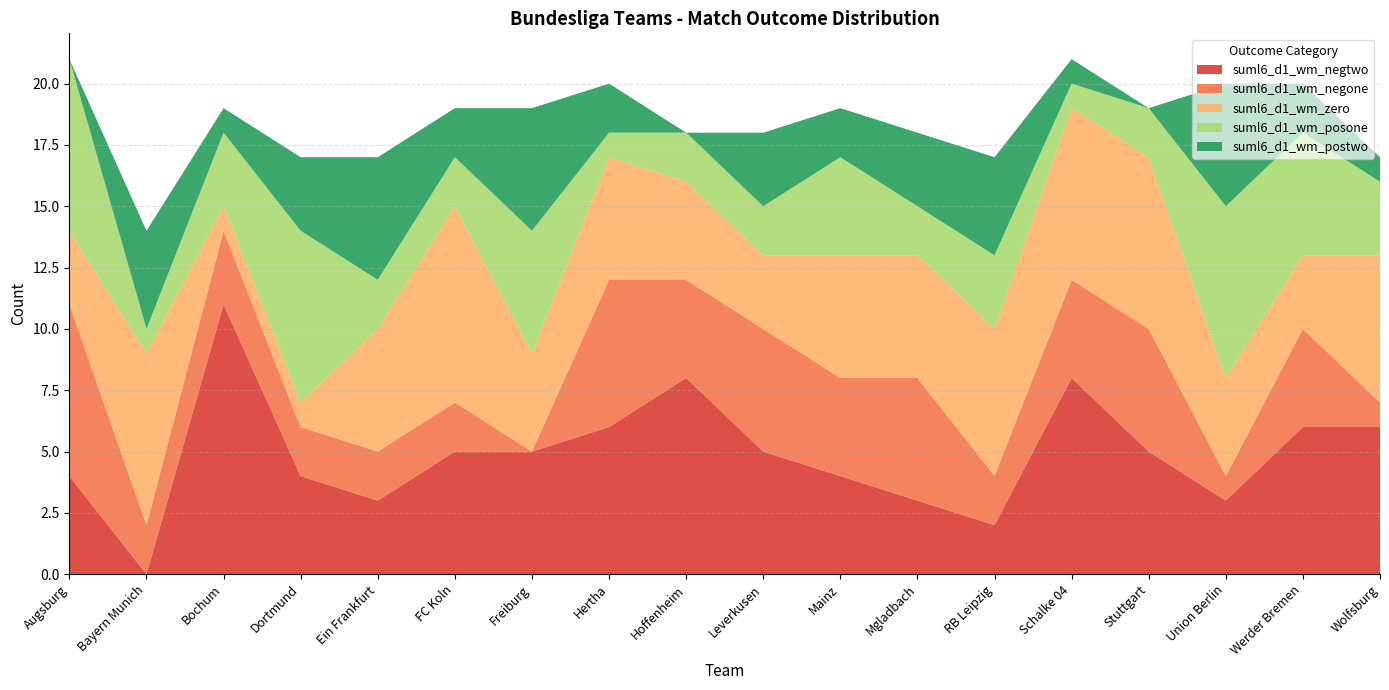

Reading left to right, what are all the values shown in this chart?

suml6_d1_wm_negtwo: 4	0	11	4	3	5	5	6	8	5	4	3	2	8	5	3	6	6
suml6_d1_wm_negone: 7	2	3	2	2	2	0	6	4	5	4	5	2	4	5	1	4	1
suml6_d1_wm_zero: 3	7	1	1	5	8	4	5	4	3	5	5	6	7	7	4	3	6
suml6_d1_wm_posone: 7	1	3	7	2	2	5	1	2	2	4	2	3	1	2	7	5	3
suml6_d1_wm_postwo: 0	4	1	3	5	2	5	2	0	3	2	3	4	1	0	5	2	1